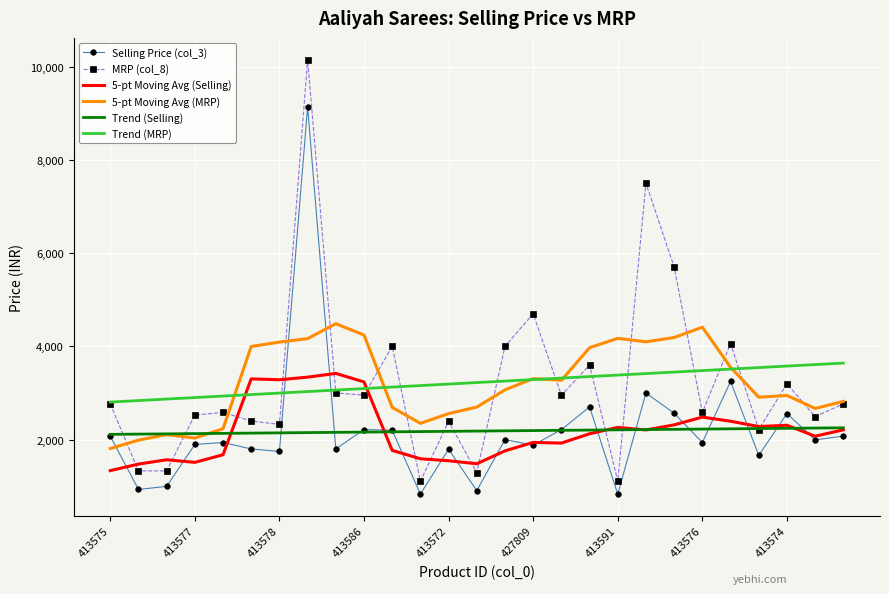

After their last crossing, which series has the higher values: Trend (MRP) or Selling Price (col_3)?

Trend (MRP)